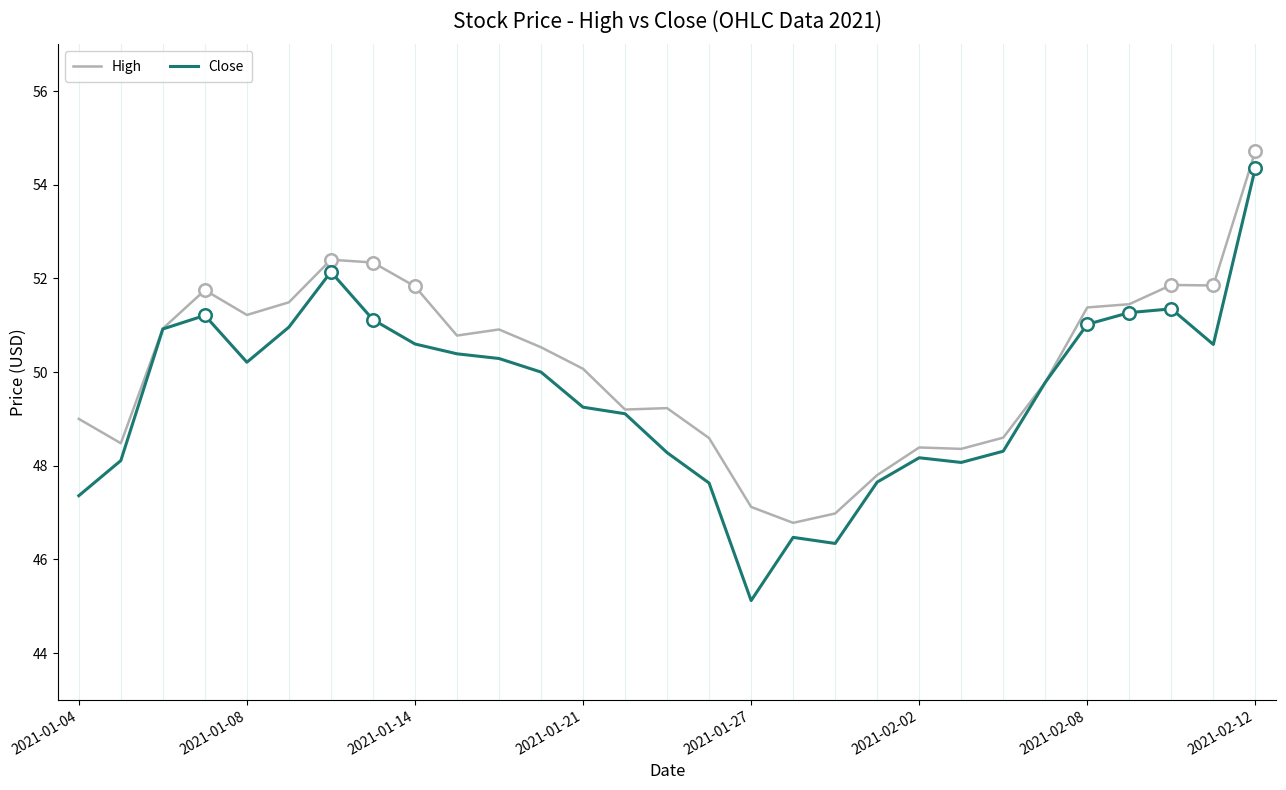

What is the highest value of the Close series?

54.4